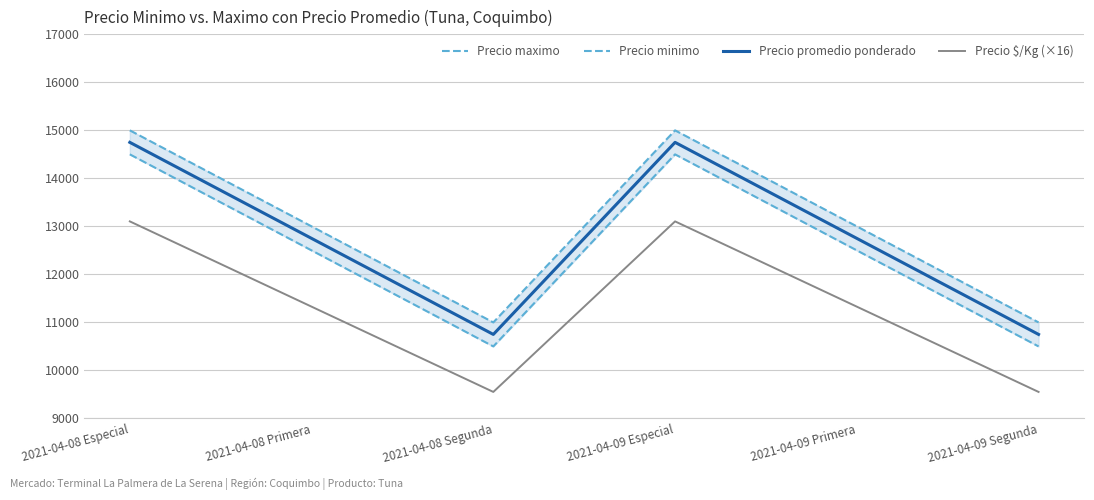

What position from the left is 2021-04-08 Especial?

1